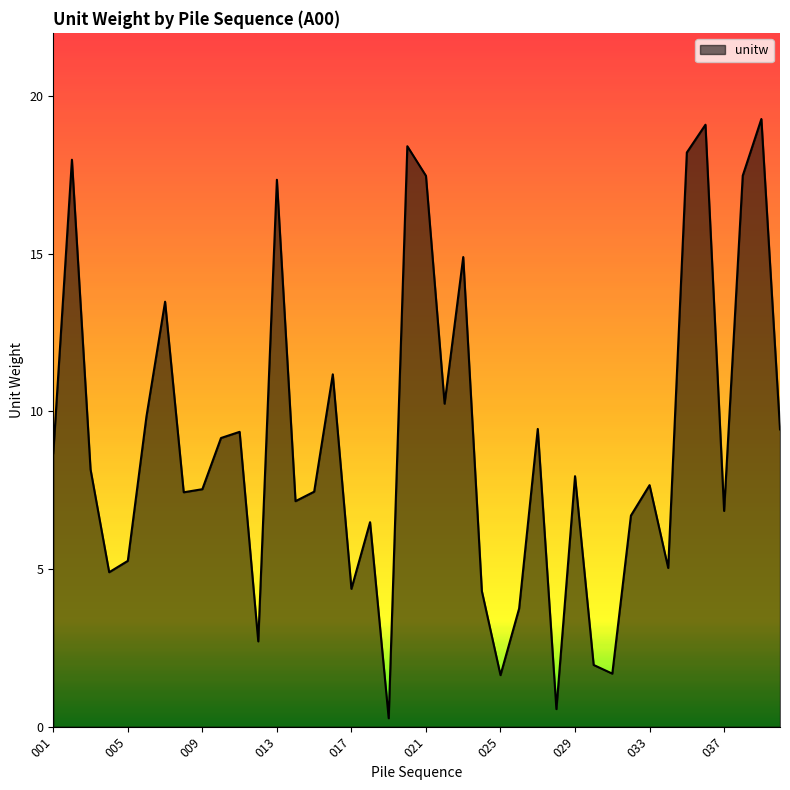

What is the difference between the maximum and minimum values?

19.0